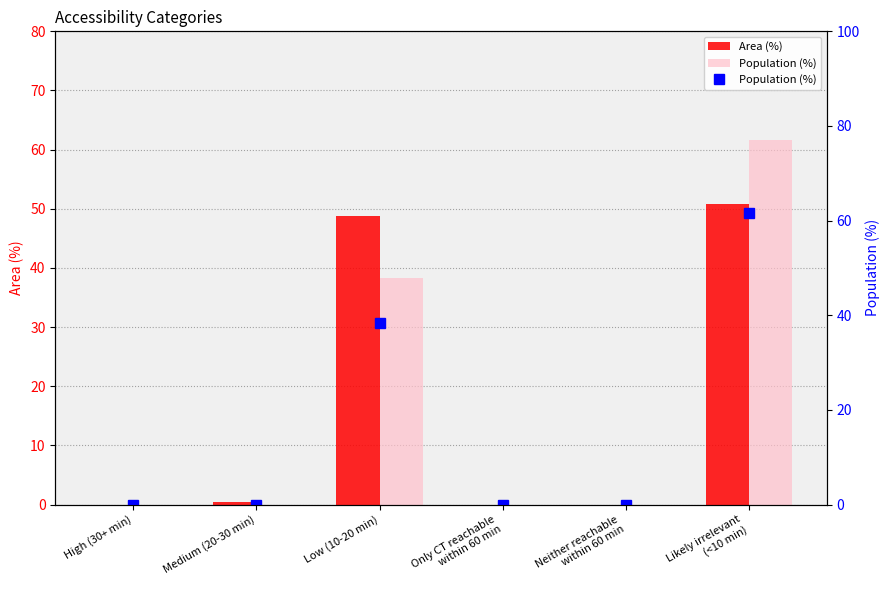

At how many categories does at least one series exceed 23?

2